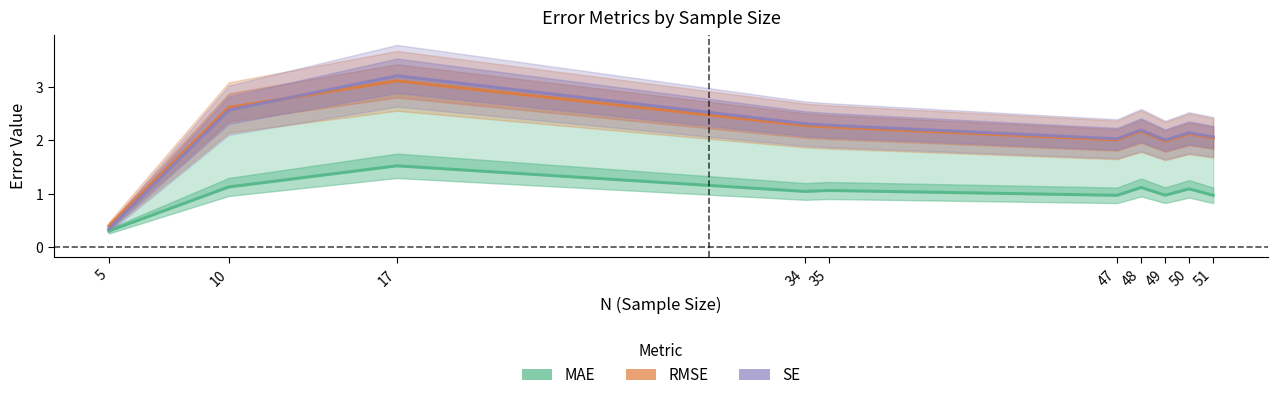

What is the value of the SE point at the 9th from the left?

2.1